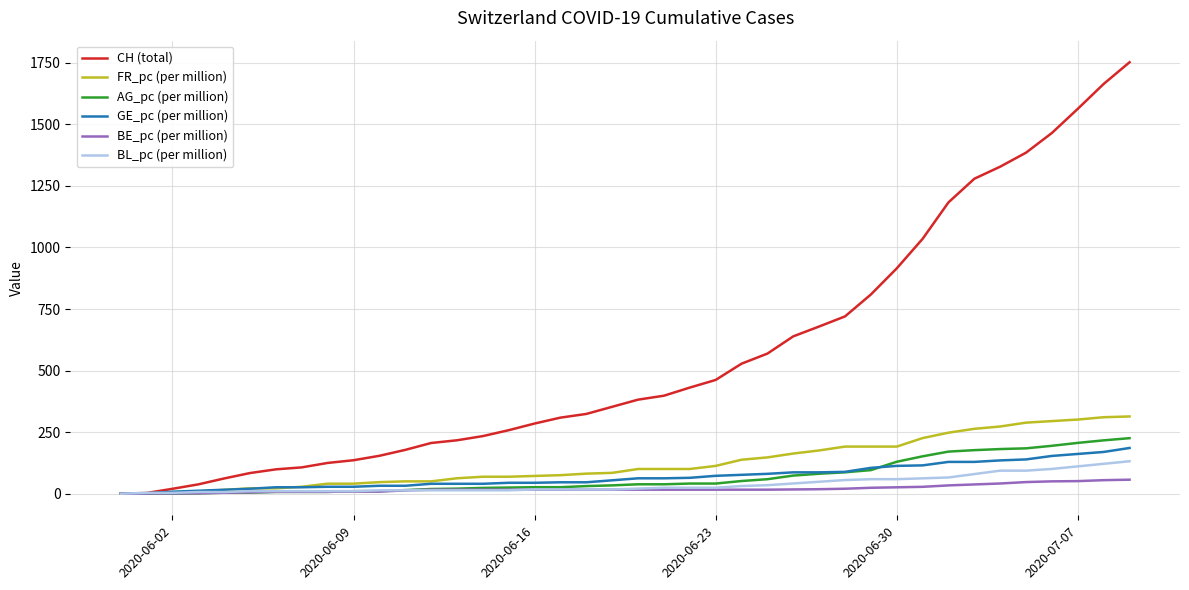

Which series has the widest spread of values?

CH (total)